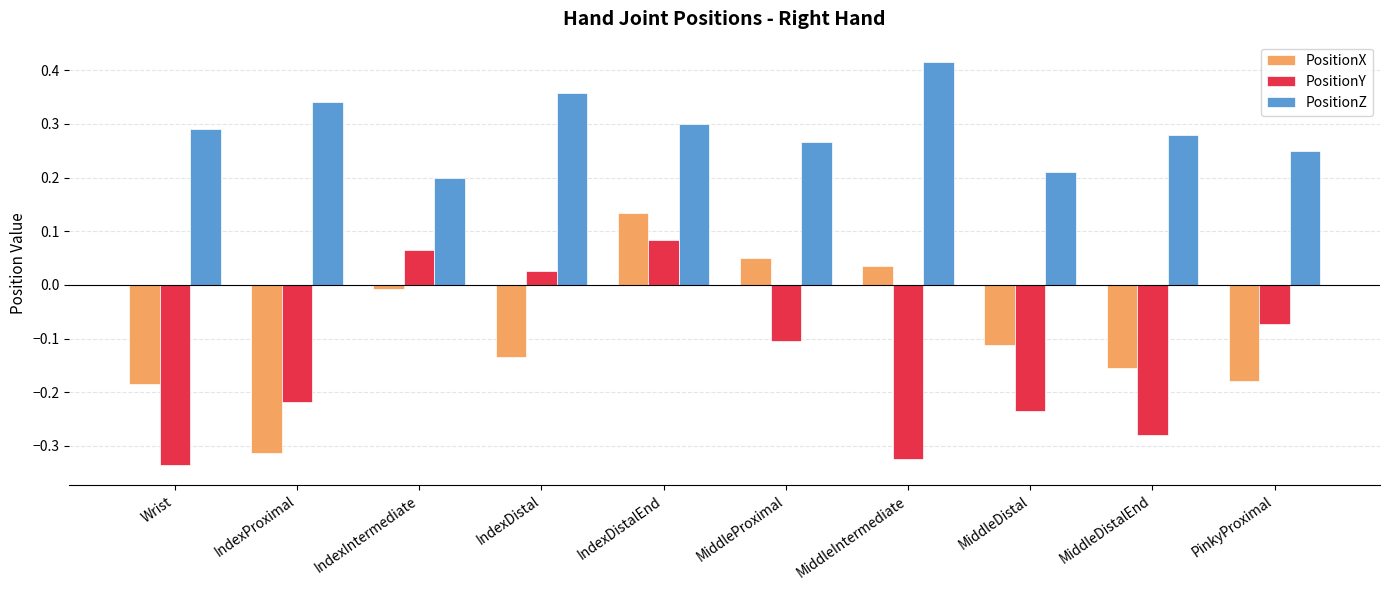

Which category has the highest value in the PositionZ series?

MiddleIntermediate